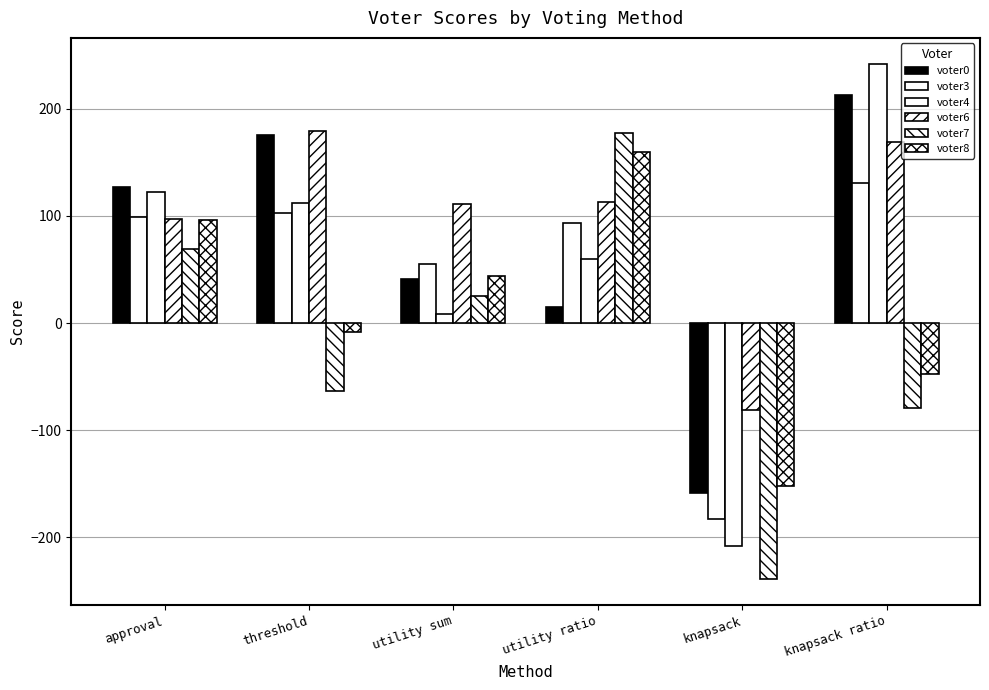

Where does the voter3 series first go above 99?

threshold